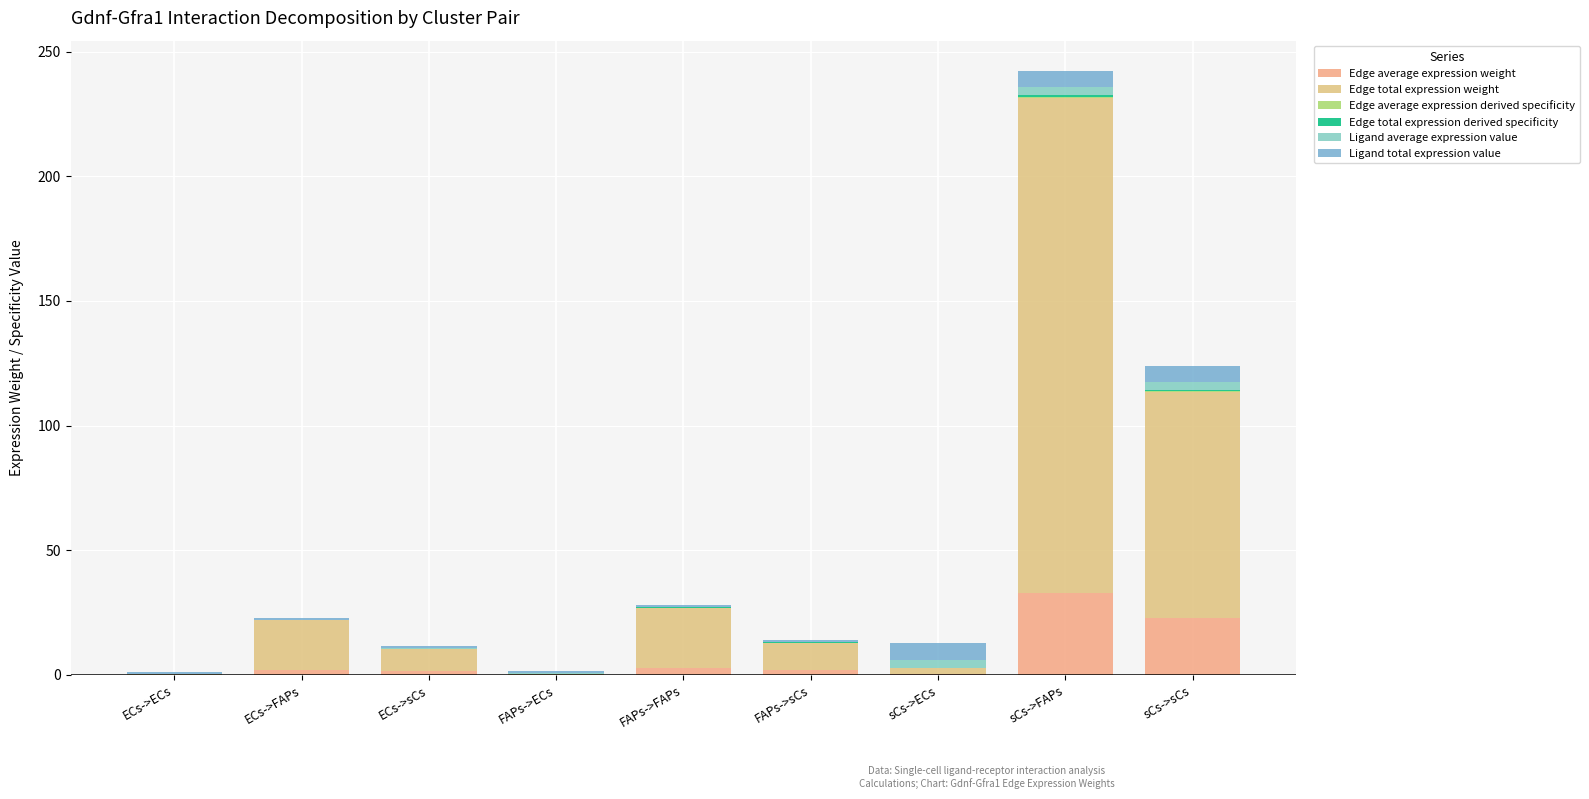

What is the label of the 6th bar from the right?

FAPs->ECs